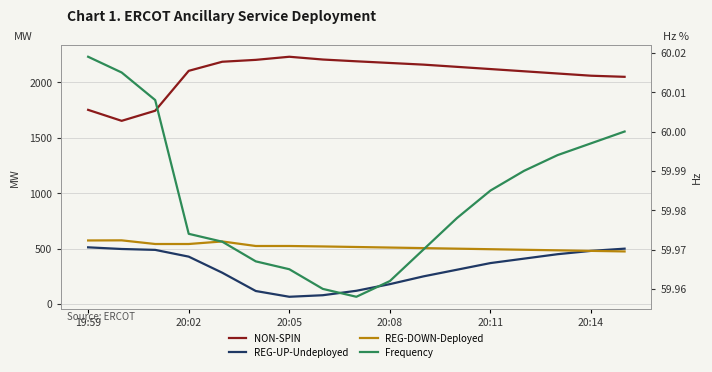

What is the average value of the Frequency series?

60.0